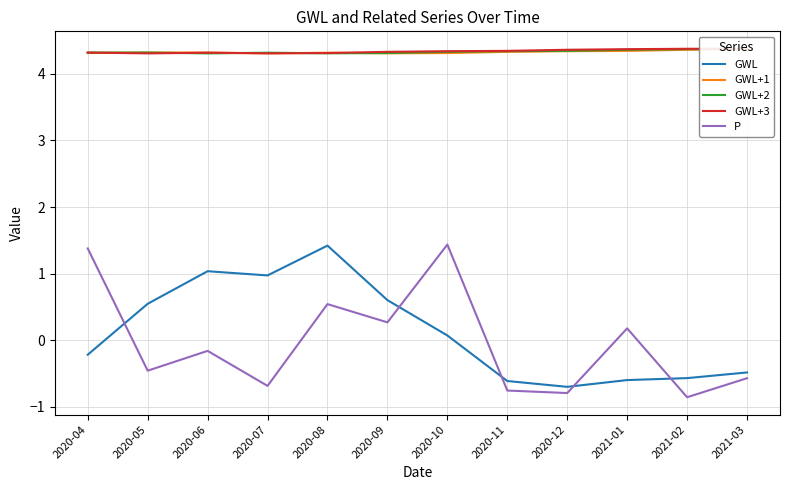

What position from the left is 2020-09?

6